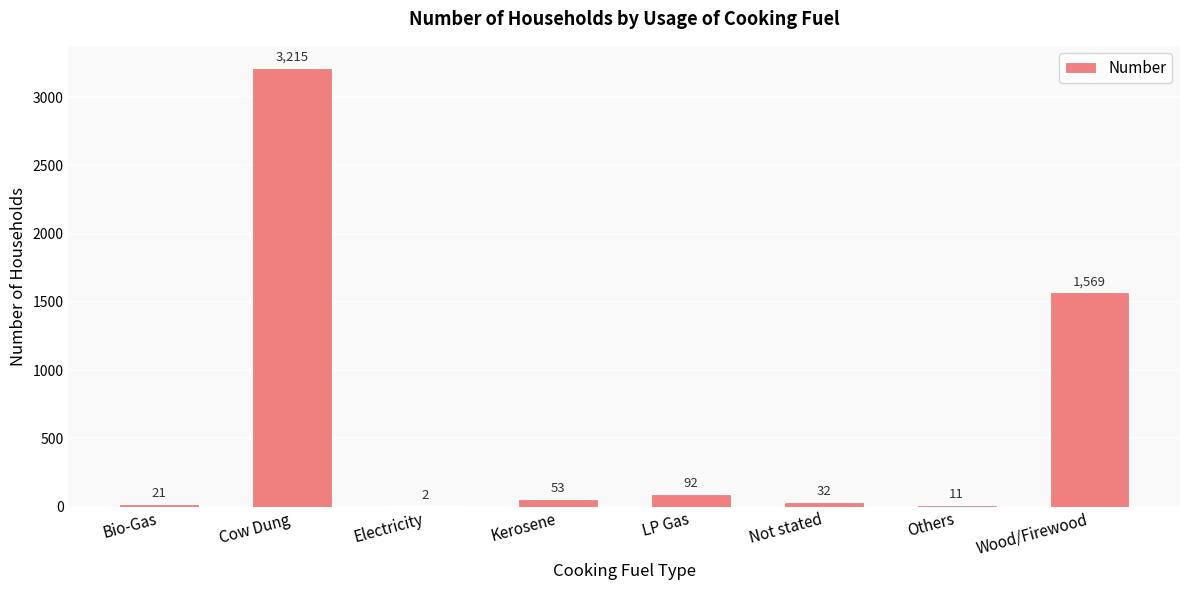

What is the greatest value displayed?

3215